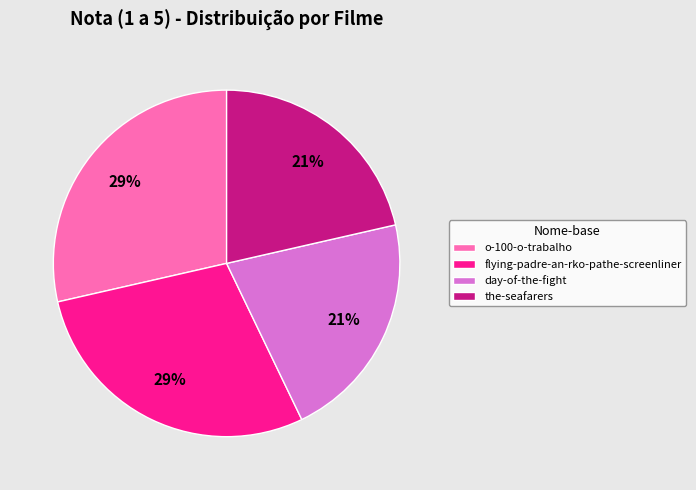

Is the sum of the-seafarers and day-of-the-fight greater than half?

No